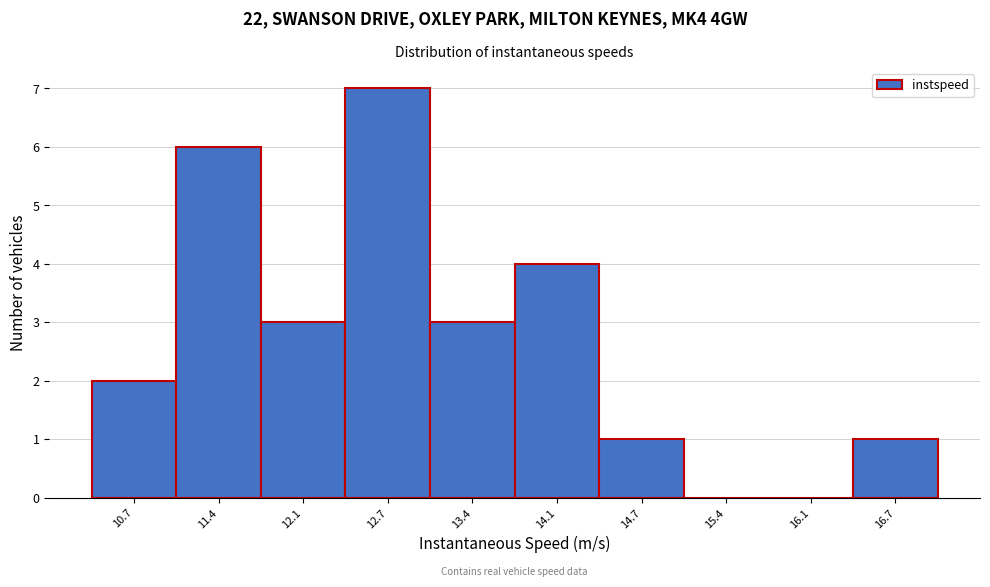

Reading left to right, list every bar in this chart as the range it spans on the x-axis followed by its height. Neither the bar edges nor the heights are printed on the chart, so give them approximately, as read against the axes.

10.4 to 11.0: 2
11.0 to 11.7: 6
11.7 to 12.4: 3
12.4 to 13.1: 7
13.1 to 13.7: 3
13.7 to 14.4: 4
14.4 to 15.1: 1
15.1 to 15.7: 0
15.7 to 16.4: 0
16.4 to 17.1: 1